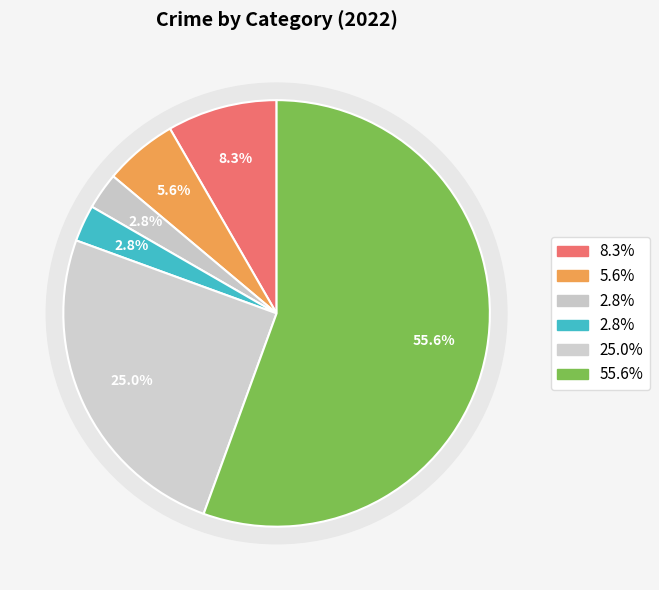

To the nearest percent, what is the difference between the Motor Vehicle Theft and Theft slice percentages?

53%